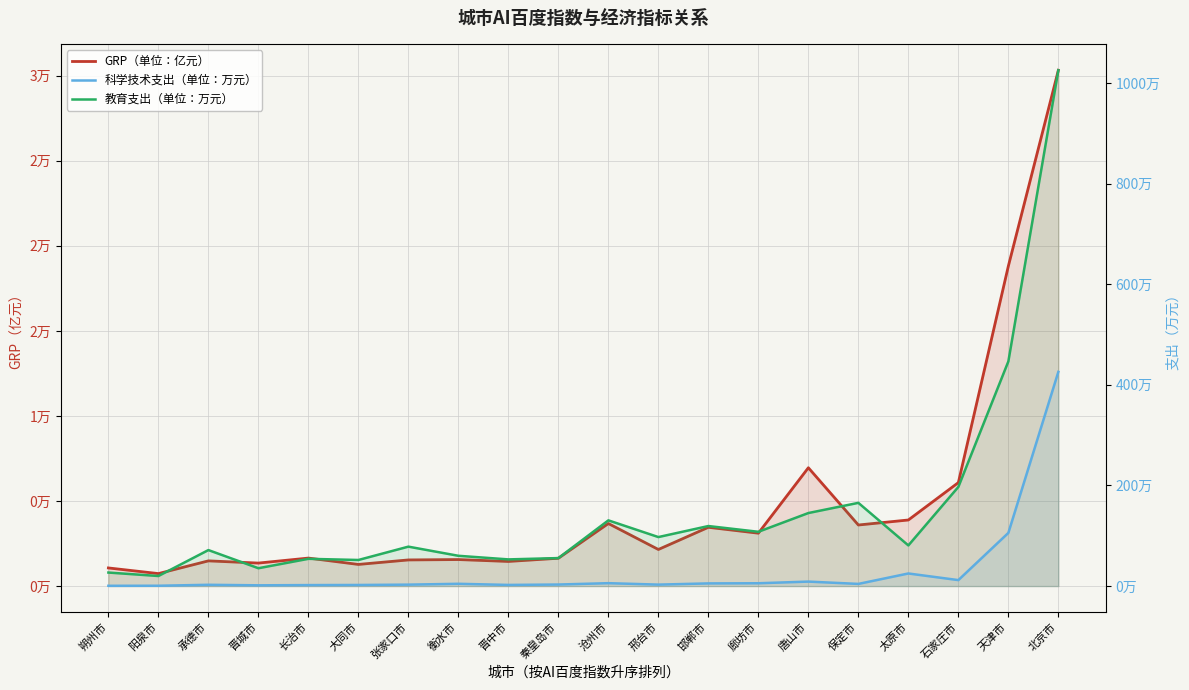

The GRP（单位：亿元） series shows 31010.9 at 天津市. True or false?

False